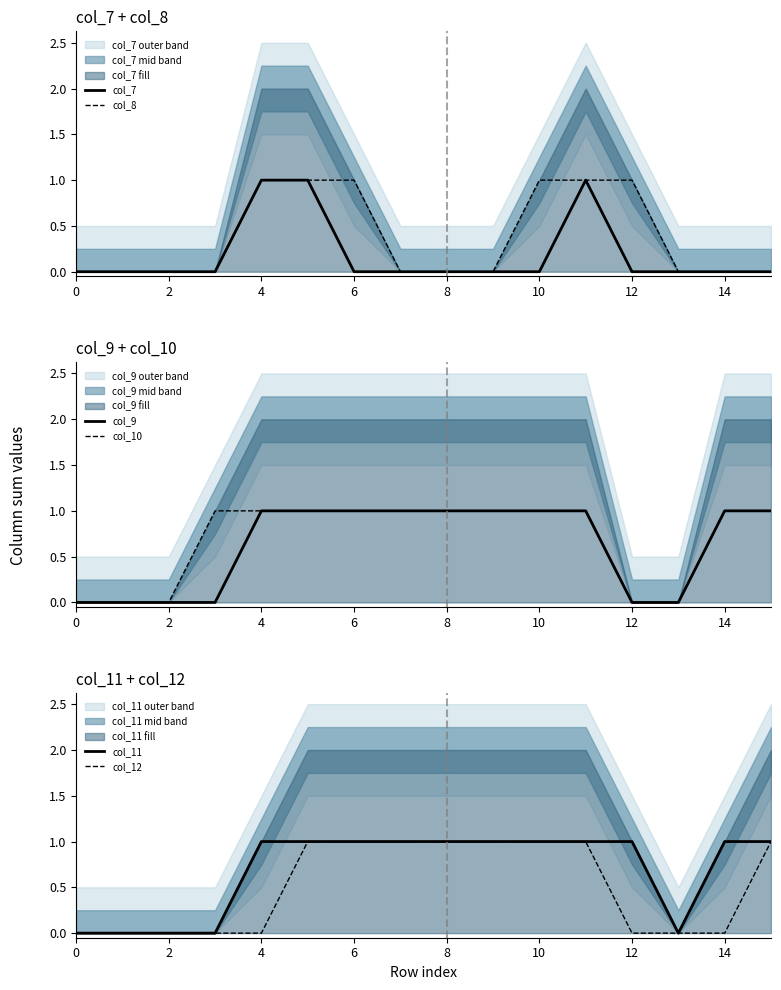

What is the difference between the maximum and minimum values in the col_12 series?

1